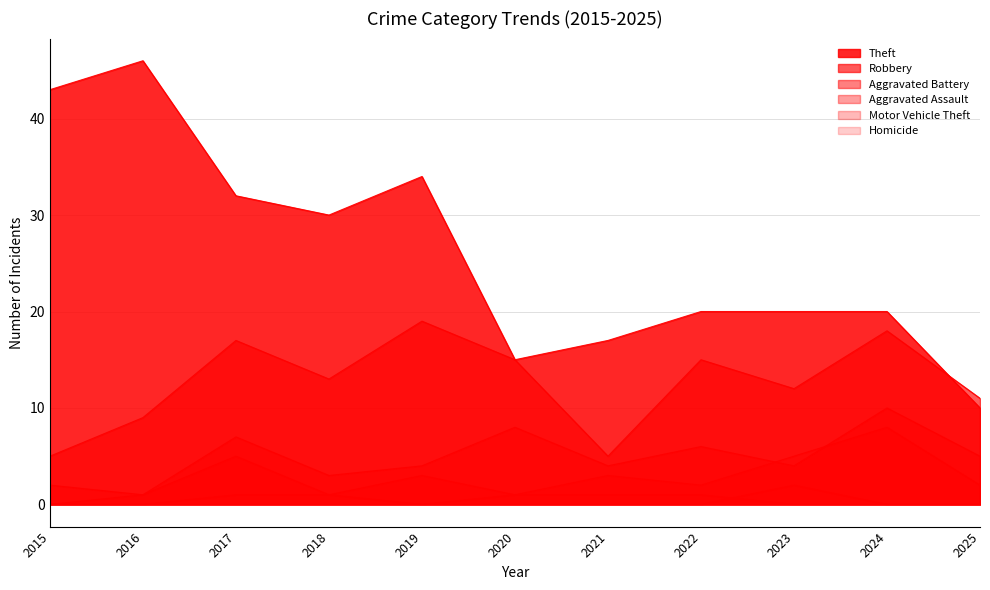

Reading left to right, transcribe all the data shown in this chart.

Theft: 2015=43	2016=46	2017=32	2018=30	2019=34	2020=15	2021=17	2022=20	2023=20	2024=20	2025=10
Robbery: 2015=5	2016=9	2017=17	2018=13	2019=19	2020=15	2021=5	2022=15	2023=12	2024=18	2025=11
Aggravated Battery: 2015=2	2016=1	2017=7	2018=3	2019=4	2020=8	2021=4	2022=6	2023=4	2024=10	2025=5
Aggravated Assault: 2015=0	2016=1	2017=5	2018=1	2019=3	2020=1	2021=3	2022=2	2023=5	2024=8	2025=2
Motor Vehicle Theft: 2015=0	2016=0	2017=1	2018=1	2019=0	2020=0	2021=0	2022=0	2023=2	2024=0	2025=0
Homicide: 2015=0	2016=0	2017=0	2018=0	2019=0	2020=1	2021=1	2022=1	2023=0	2024=0	2025=0